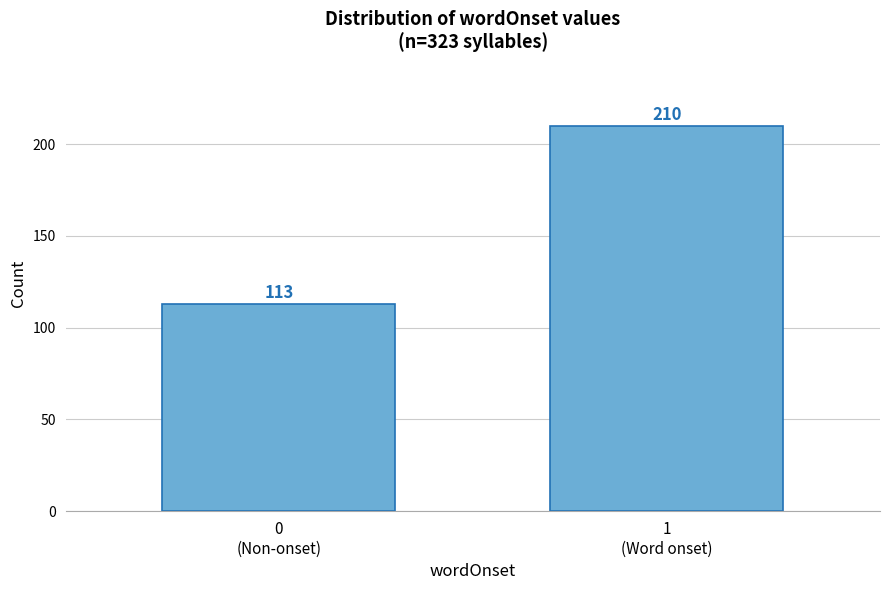

Reading right to left, transcribe all the data shown in this chart.

210	113